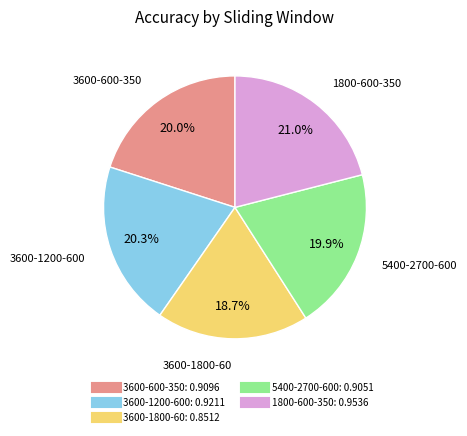

Do 3600-1200-600 and 3600-1800-60 together represent more than half of the pie?

No